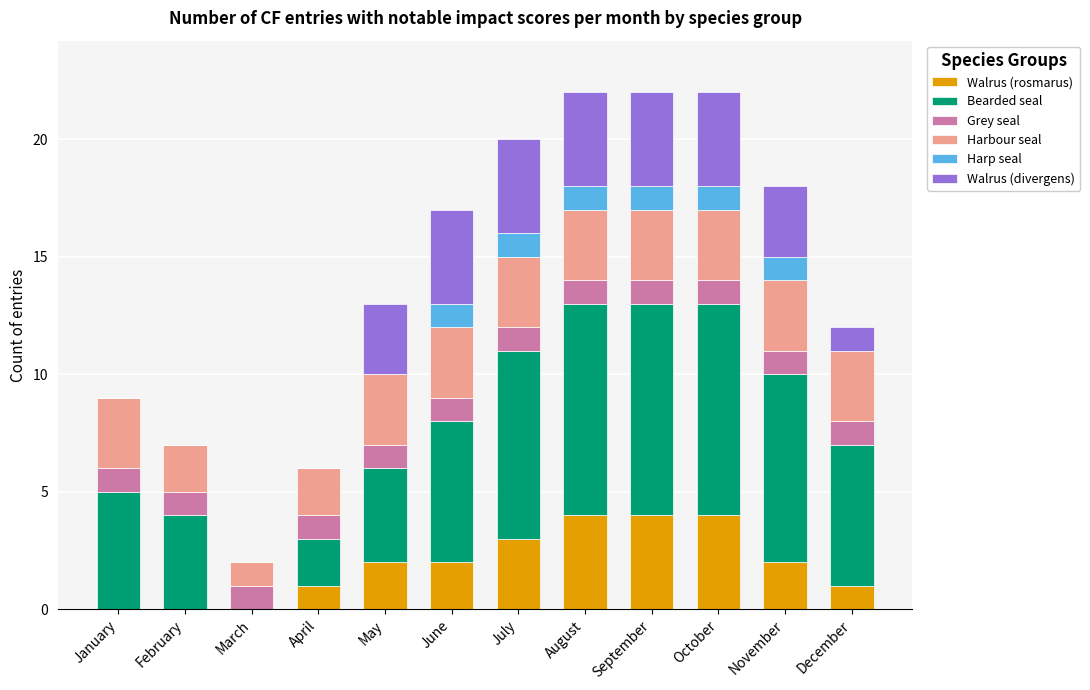

Is it true that Walrus (rosmarus) equals 3 at May?

False